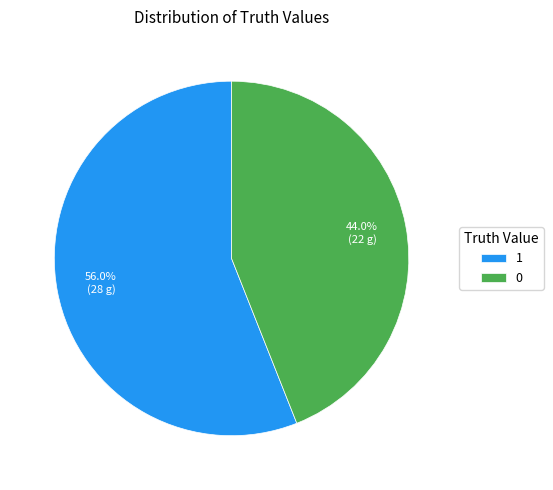

Count the number of slices in the pie.

2